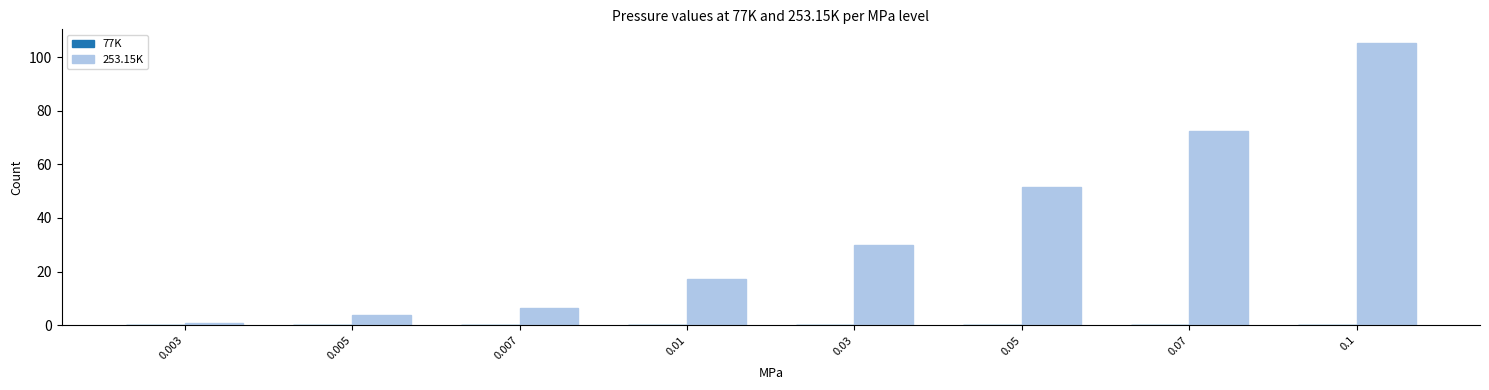

Which series has the largest total across all categories?

253.15K